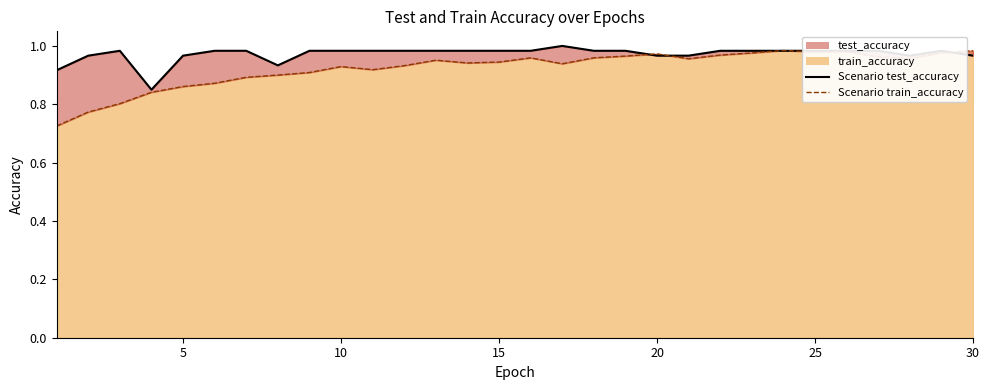

Count the number of categories in the chart.

30